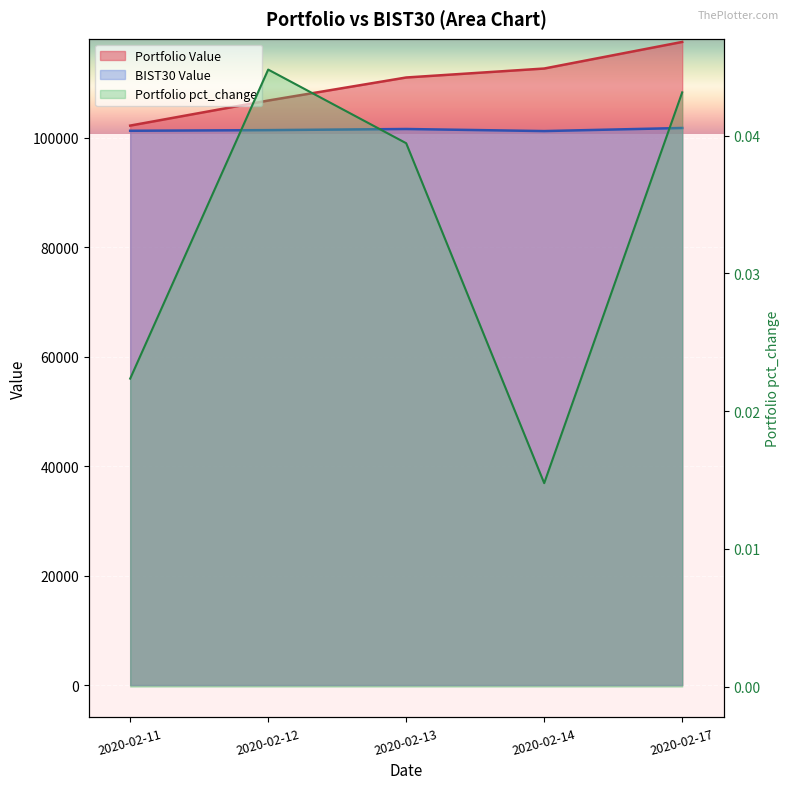

How many lines are shown in the chart?

3